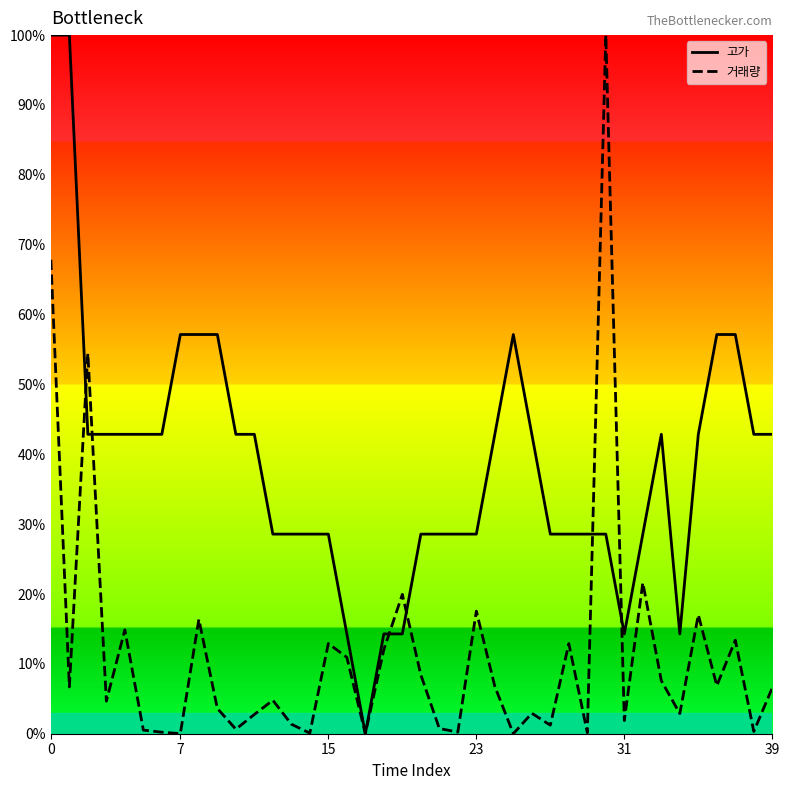

What is the maximum value for 고가?

1.0